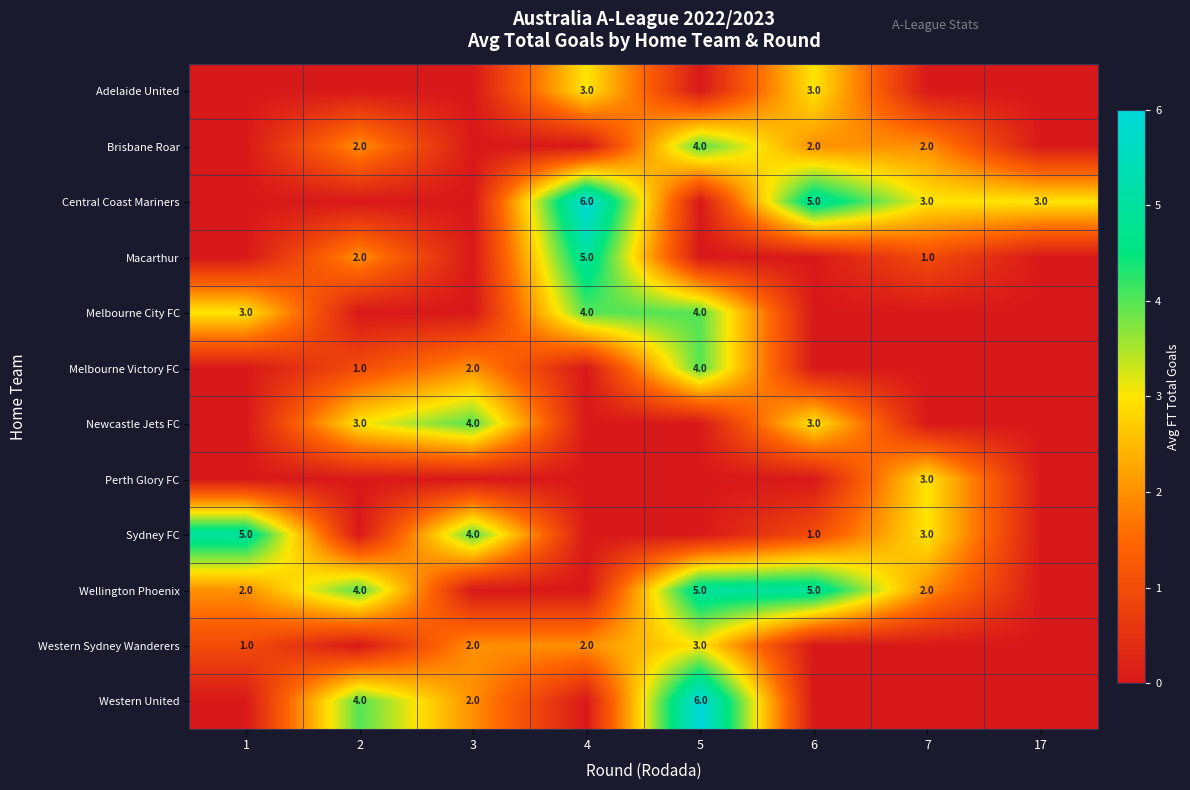

Is the value of Central Coast Mariners at 7 greater than the value of Western United at 2?

No